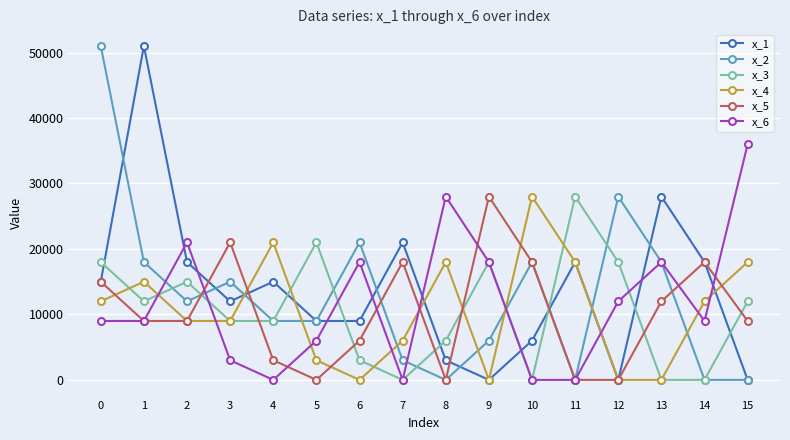

What is the sum of the x_5 values at 1 and 14?

27000